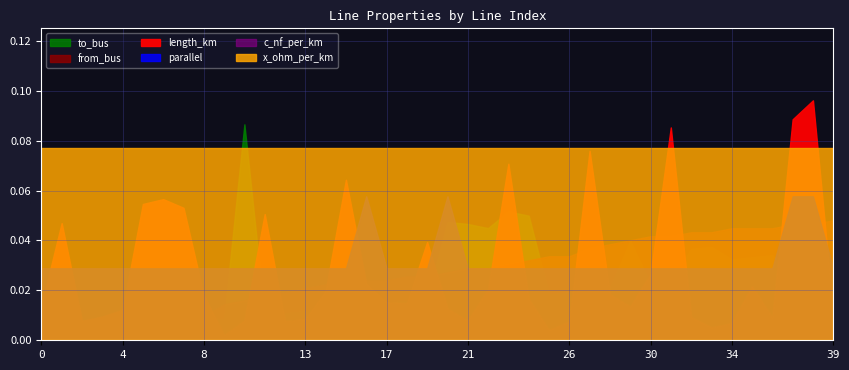

Reading right to left, list all the values displayed in this chart.

length_km: 39=0.0	38=0.1	37=0.1	36=0.0	35=0.0	34=0.0	33=0.0	32=0.0	31=0.1	30=0.0	29=0.0	28=0.0	27=0.1	26=0.0	25=0.0	24=0.0	23=0.1	22=0.0	21=0.0	20=0.0	19=0.0	18=0.0	17=0.0	16=0.0	15=0.1	14=0.0	13=0.0	12=0.0	11=0.1	10=0.0	9=0.0	8=0.0	7=0.1	6=0.1	5=0.1	4=0.0	3=0.0	2=0.0	1=0.0	0=0.0
x_ohm_per_km: 39=0.1	38=0.1	37=0.1	36=0.1	35=0.1	34=0.1	33=0.1	32=0.1	31=0.1	30=0.1	29=0.1	28=0.1	27=0.1	26=0.1	25=0.1	24=0.1	23=0.1	22=0.1	21=0.1	20=0.1	19=0.1	18=0.1	17=0.1	16=0.1	15=0.1	14=0.1	13=0.1	12=0.1	11=0.1	10=0.1	9=0.1	8=0.1	7=0.1	6=0.1	5=0.1	4=0.1	3=0.1	2=0.1	1=0.1	0=0.1
c_nf_per_km: 39=261.0	38=261.0	37=261.0	36=261.0	35=261.0	34=261.0	33=261.0	32=261.0	31=261.0	30=261.0	29=261.0	28=261.0	27=261.0	26=261.0	25=261.0	24=261.0	23=261.0	22=261.0	21=261.0	20=261.0	19=261.0	18=261.0	17=261.0	16=261.0	15=261.0	14=261.0	13=261.0	12=261.0	11=261.0	10=261.0	9=261.0	8=261.0	7=261.0	6=261.0	5=261.0	4=261.0	3=261.0	2=261.0	1=261.0	0=261.0
parallel: 39=1.0	38=2.0	37=2.0	36=1.0	35=1.0	34=1.0	33=1.0	32=1.0	31=1.0	30=1.0	29=1.0	28=1.0	27=1.0	26=1.0	25=1.0	24=1.0	23=1.0	22=1.0	21=1.0	20=2.0	19=1.0	18=1.0	17=1.0	16=2.0	15=1.0	14=1.0	13=1.0	12=1.0	11=1.0	10=1.0	9=1.0	8=1.0	7=1.0	6=1.0	5=1.0	4=1.0	3=1.0	2=1.0	1=1.0	0=1.0
from_bus: 39=30.0	38=29.0	37=29.0	36=28.0	35=28.0	34=28.0	33=27.0	32=27.0	31=26.0	30=26.0	29=25.0	28=24.0	27=23.0	26=21.0	25=21.0	24=20.0	23=19.0	22=18.0	21=18.0	20=17.0	19=16.0	18=16.0	17=15.0	16=15.0	15=14.0	14=14.0	13=13.0	12=12.0	11=11.0	10=10.0	9=9.0	8=6.0	7=5.0	6=5.0	5=4.0	4=4.0	3=2.0	2=1.0	1=0.0	0=0.0
to_bus: 39=32.0	38=31.0	37=30.0	36=41.0	35=40.0	34=39.0	33=45.0	32=44.0	31=28.0	30=27.0	29=48.0	28=25.0	27=24.0	26=23.0	25=22.0	24=60.0	23=62.0	22=54.0	21=56.0	20=57.0	19=20.0	18=19.0	17=18.0	16=17.0	15=16.0	14=15.0	13=14.0	12=13.0	11=12.0	10=104.0	9=10.0	8=11.0	7=7.0	6=6.0	5=7.0	4=8.0	3=4.0	2=3.0	1=2.0	0=1.0